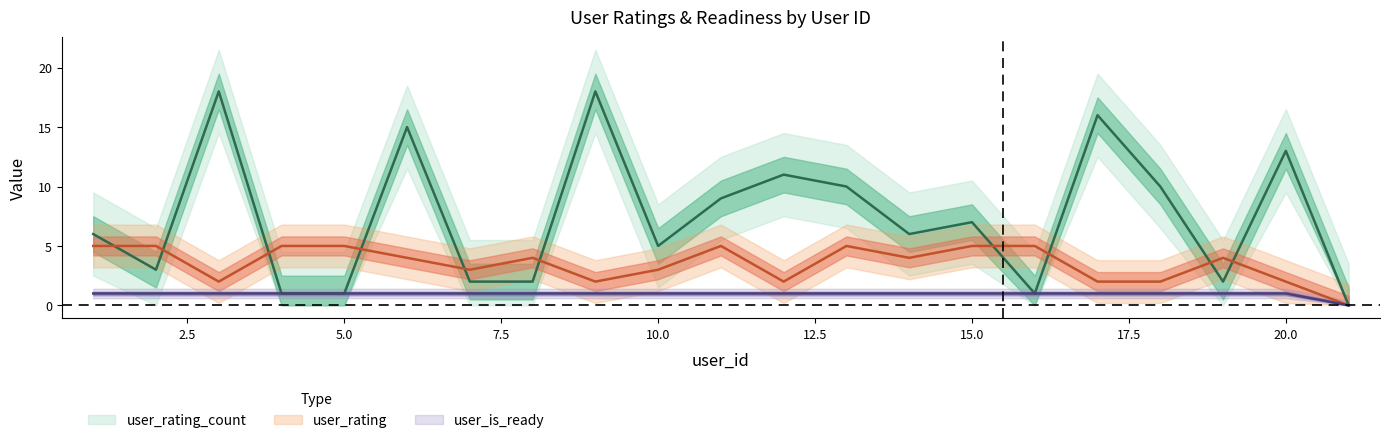

Rank the series by their maximum value, from highest to lowest.

user_rating_count, user_rating, user_is_ready